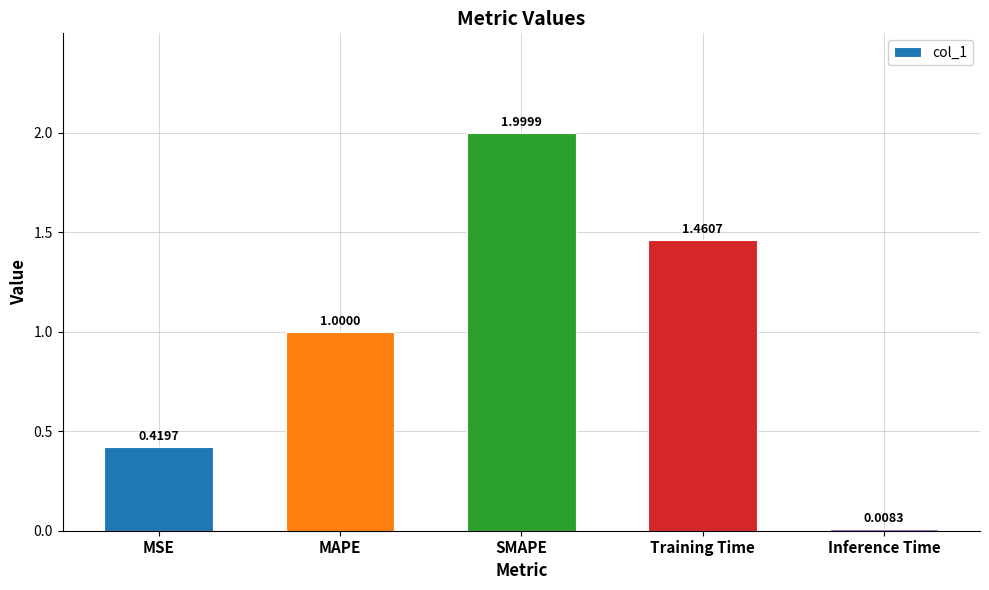

The value at MAPE is 1.8. True or false?

False